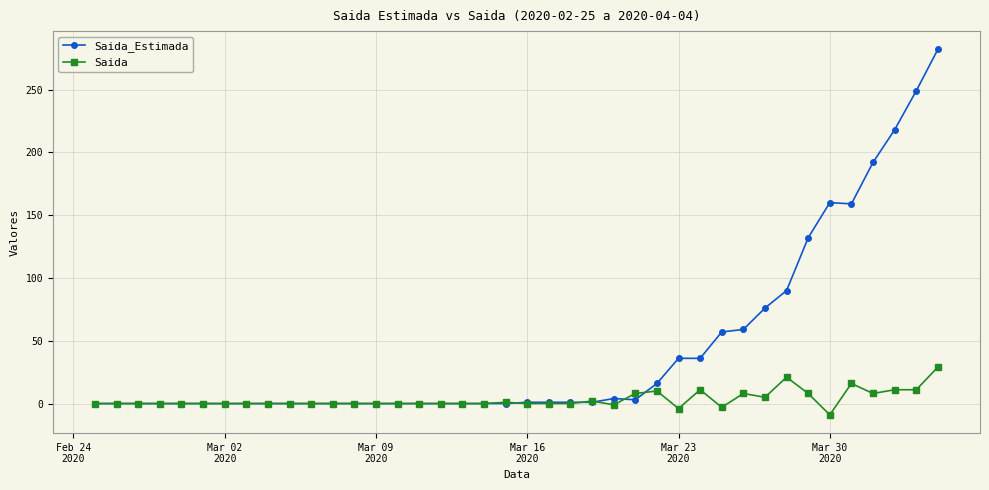

Count the number of categories in the chart.

40